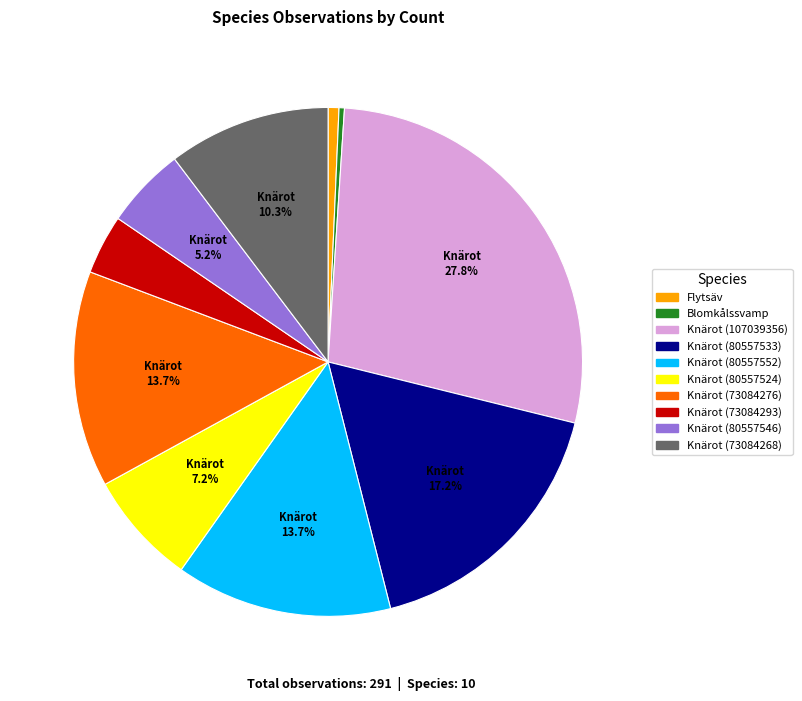

Is Knärot (73084268) the majority of the pie?

No